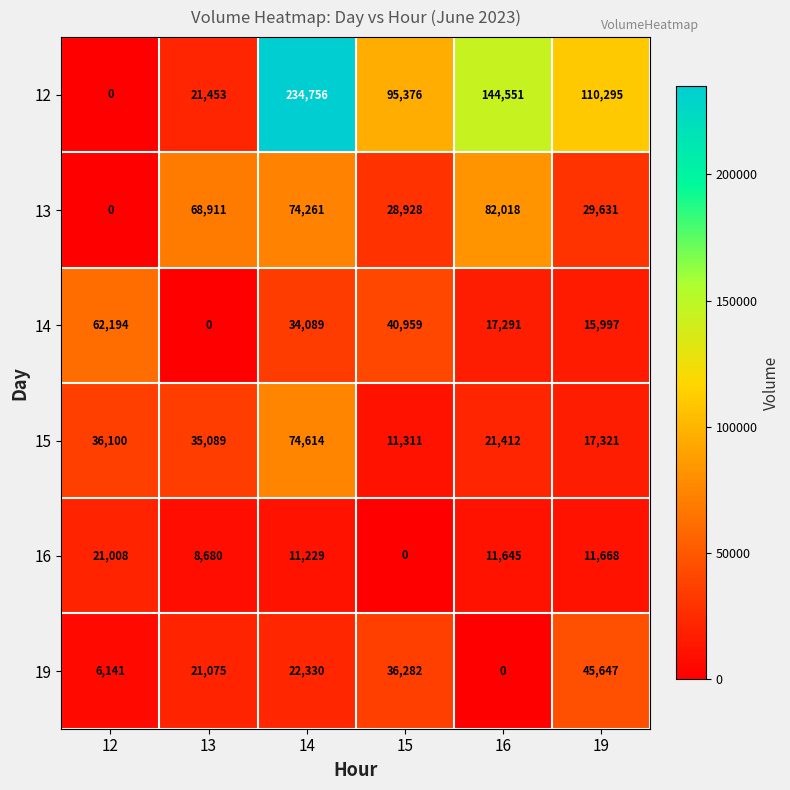

Between 13 and 15, which series saw the biggest shift?

12